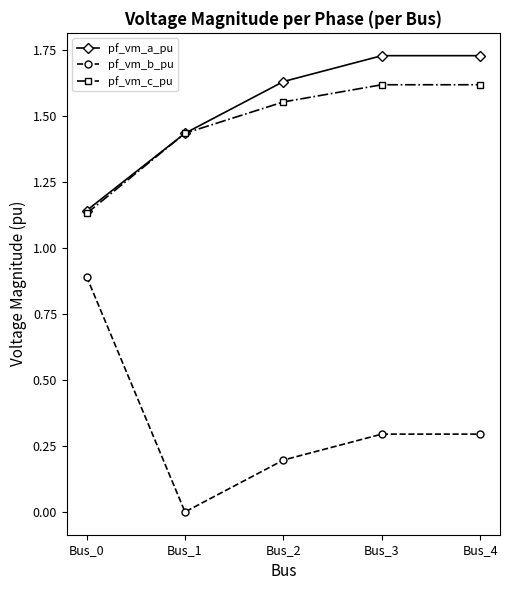

Read the pf_vm_b_pu value at Bus_2.

0.2